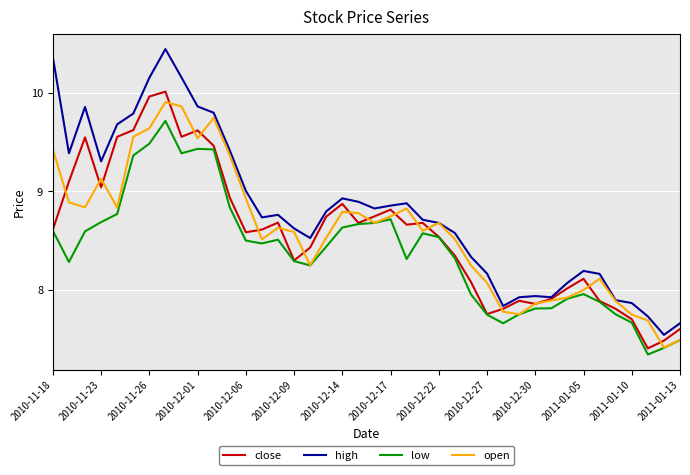

What is the minimum value for close?

7.4